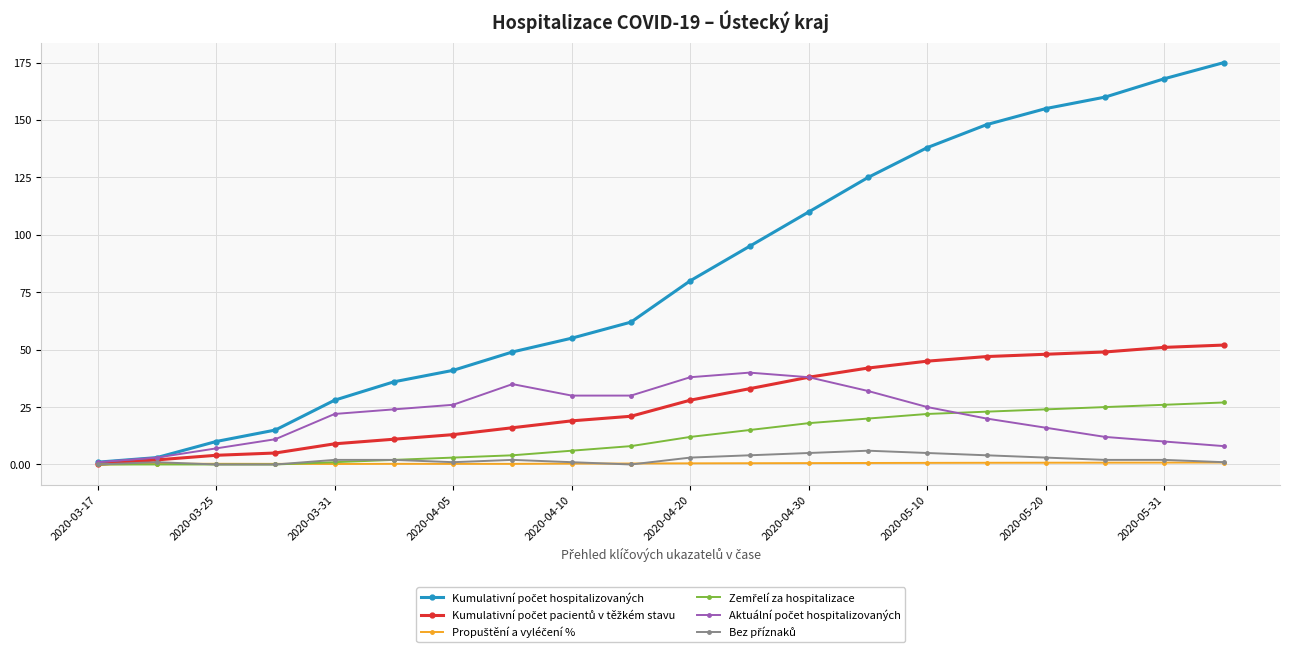

What is the greatest value displayed?

175.0